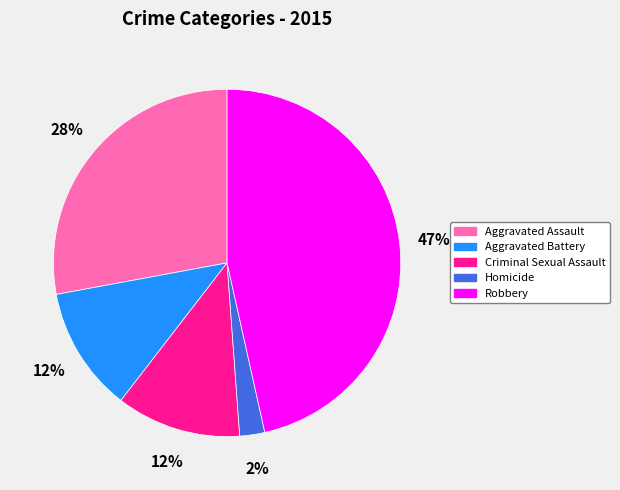

Between Homicide and Aggravated Assault, which is larger?

Aggravated Assault